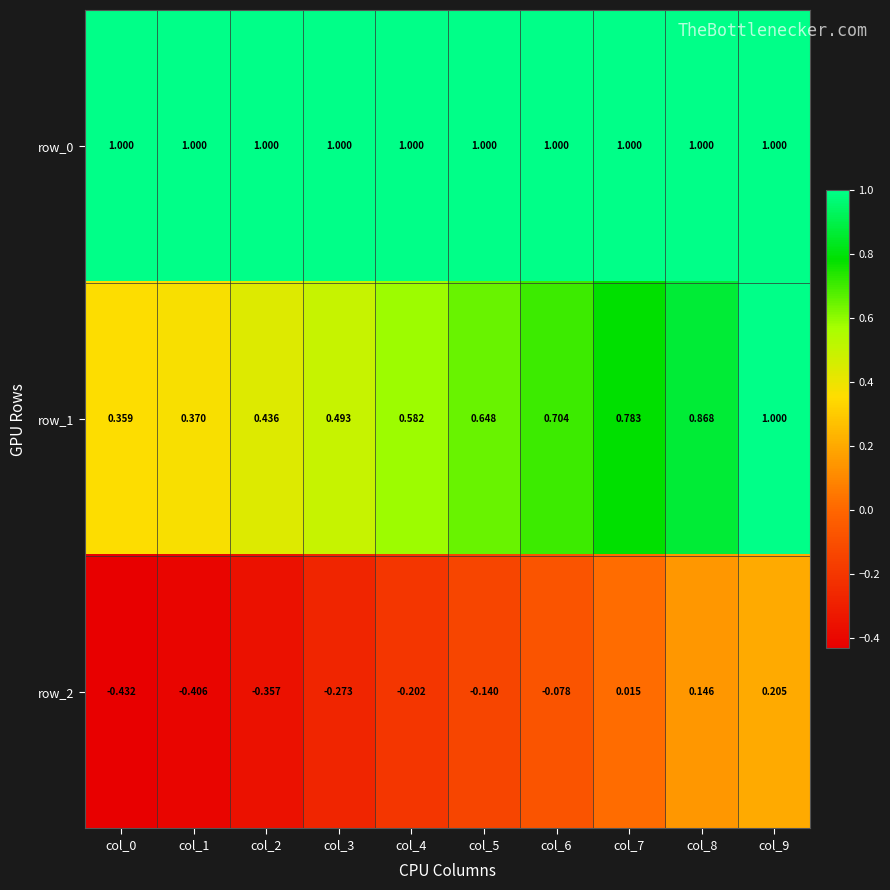

Is the value of row_2 at col_3 greater than the value of row_1 at col_3?

No